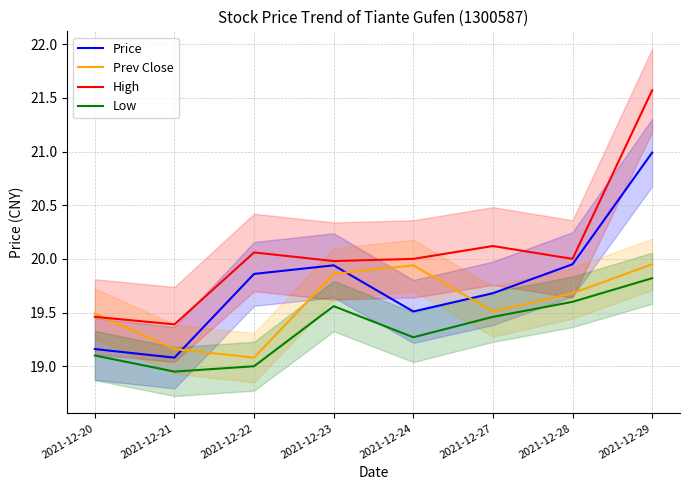

Is it true that Low equals 19.6 at 2021-12-23?

True